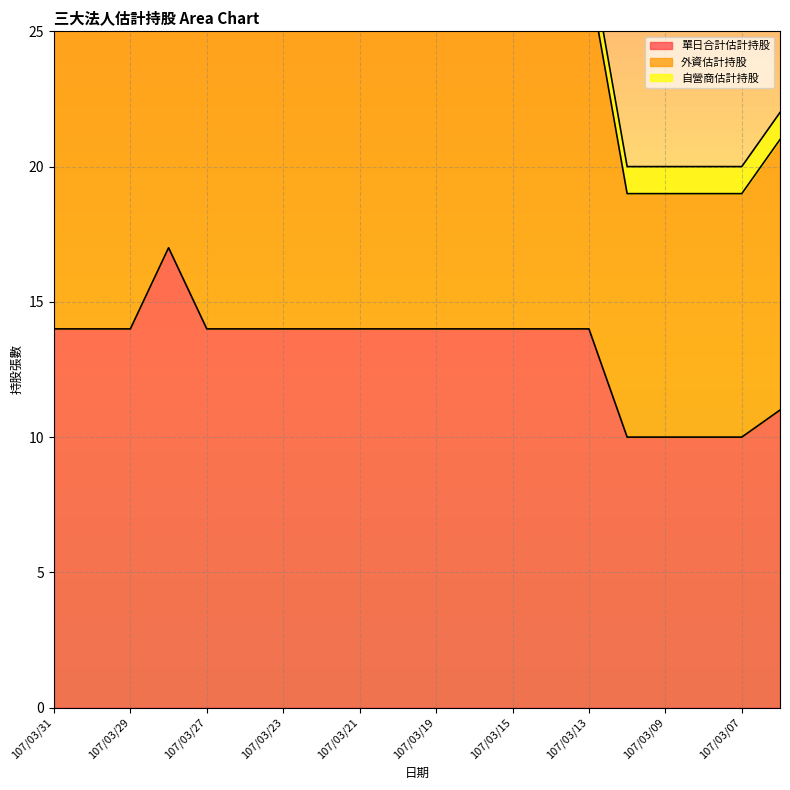

What is the difference between the second highest and minimum values in the 單日合計估計持股 series?

4